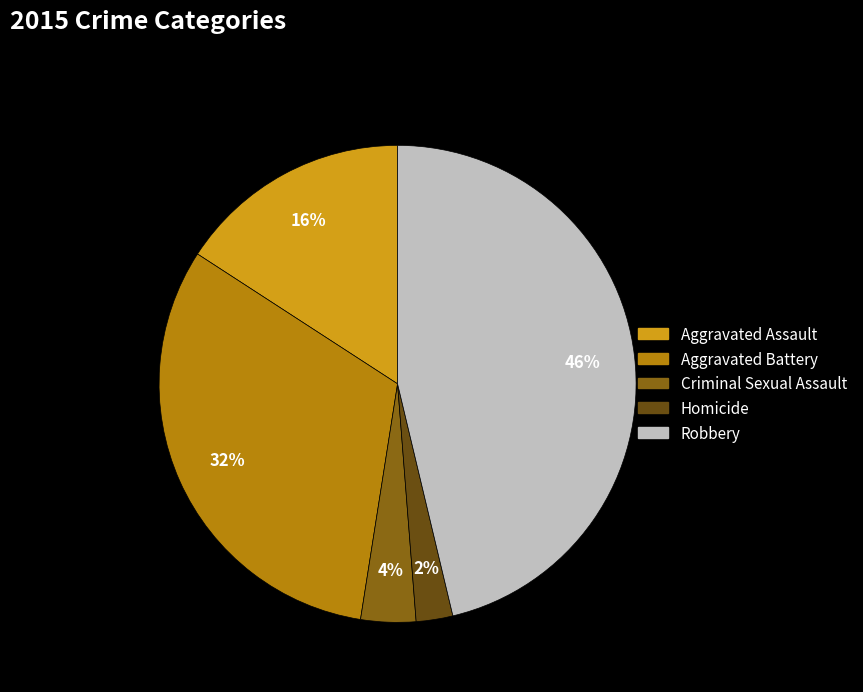

Which category has the biggest portion of the pie?

Robbery